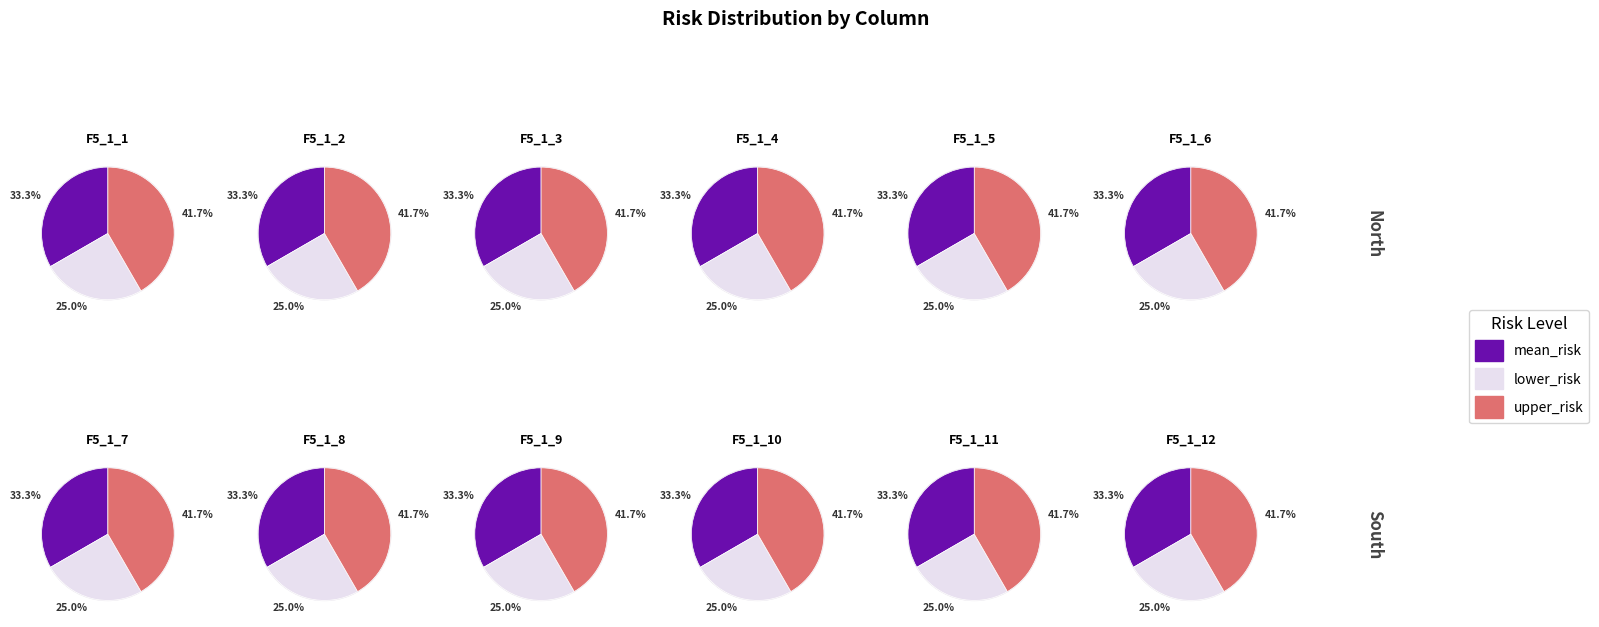

To the nearest percent, what portion does F5_1_10 represent?

7%